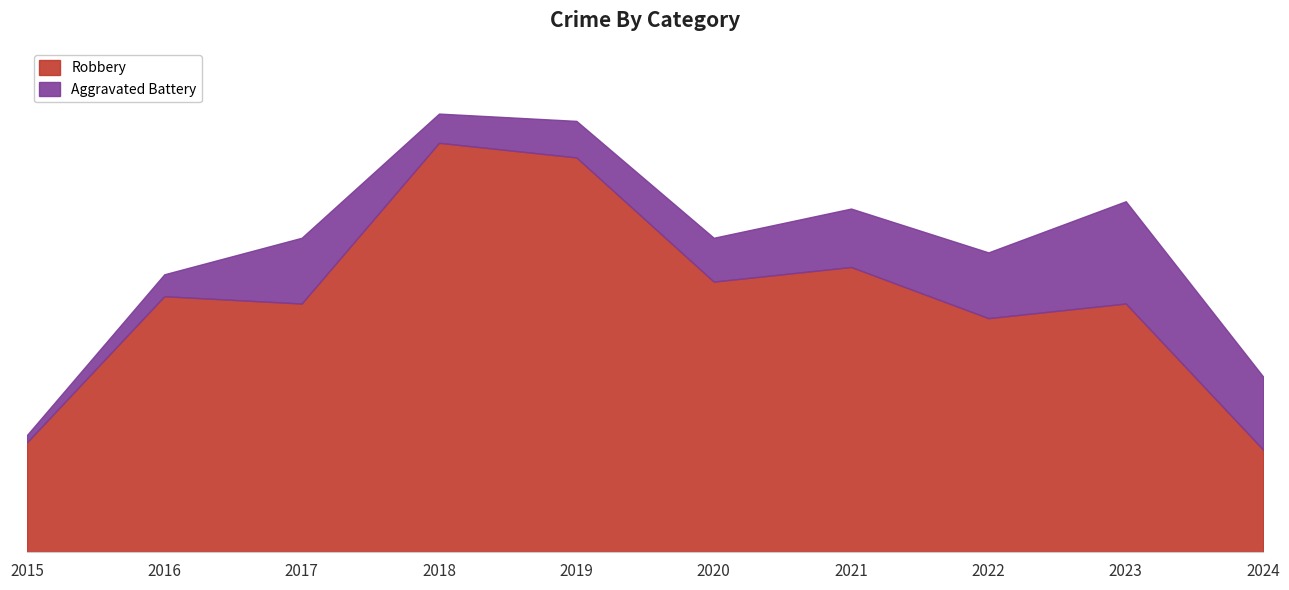

At which label is the value closest to 35?

2016